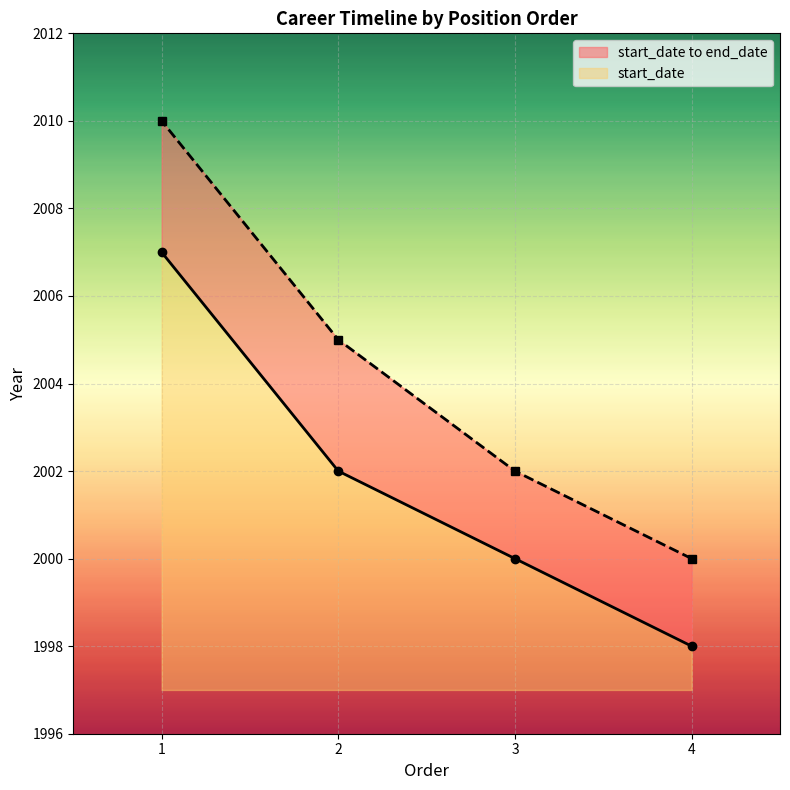

Which series has the largest range (max minus min)?

end_date